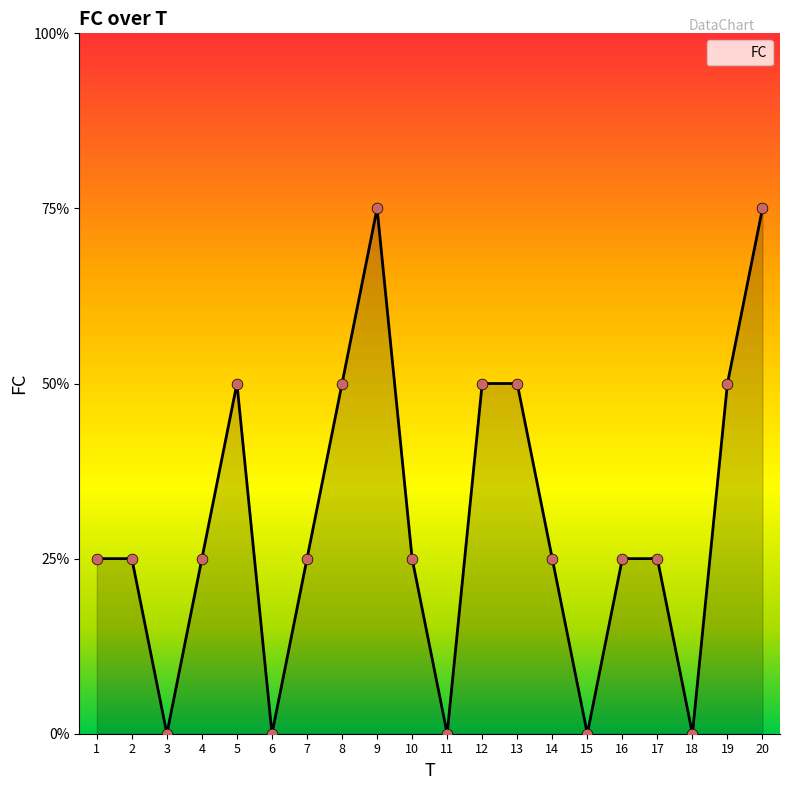

Between 17 and 13, which is larger?

13